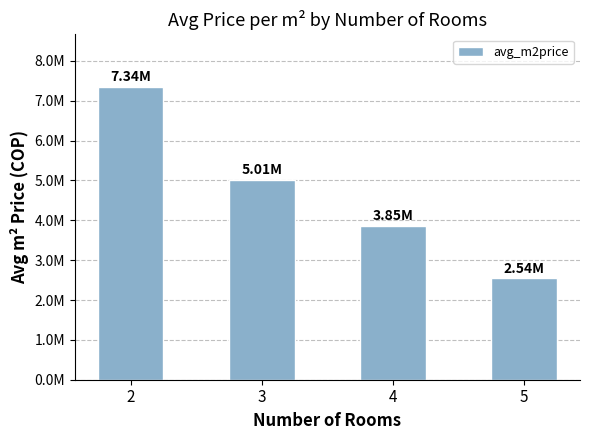

What is the greatest value displayed?

7344036.5